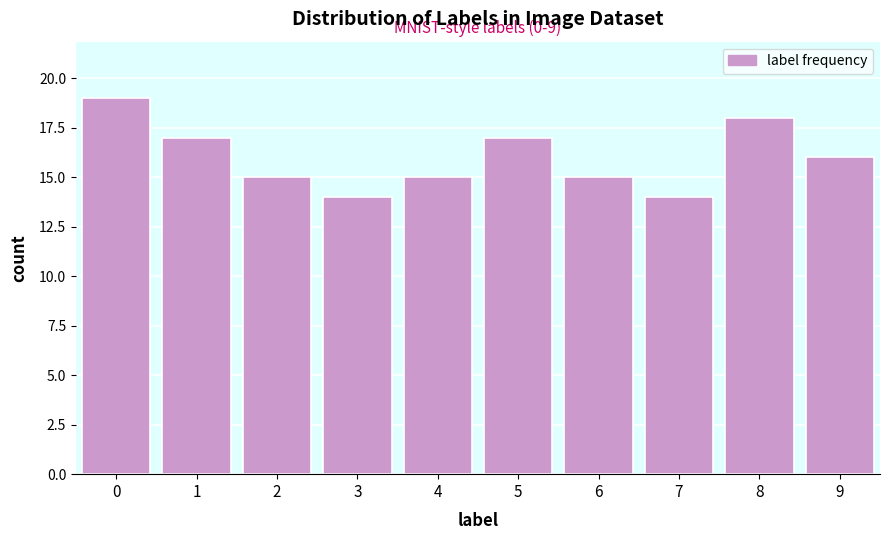

Reading left to right, what are all the values shown in this chart?

0=19	1=17	2=15	3=14	4=15	5=17	6=15	7=14	8=18	9=16